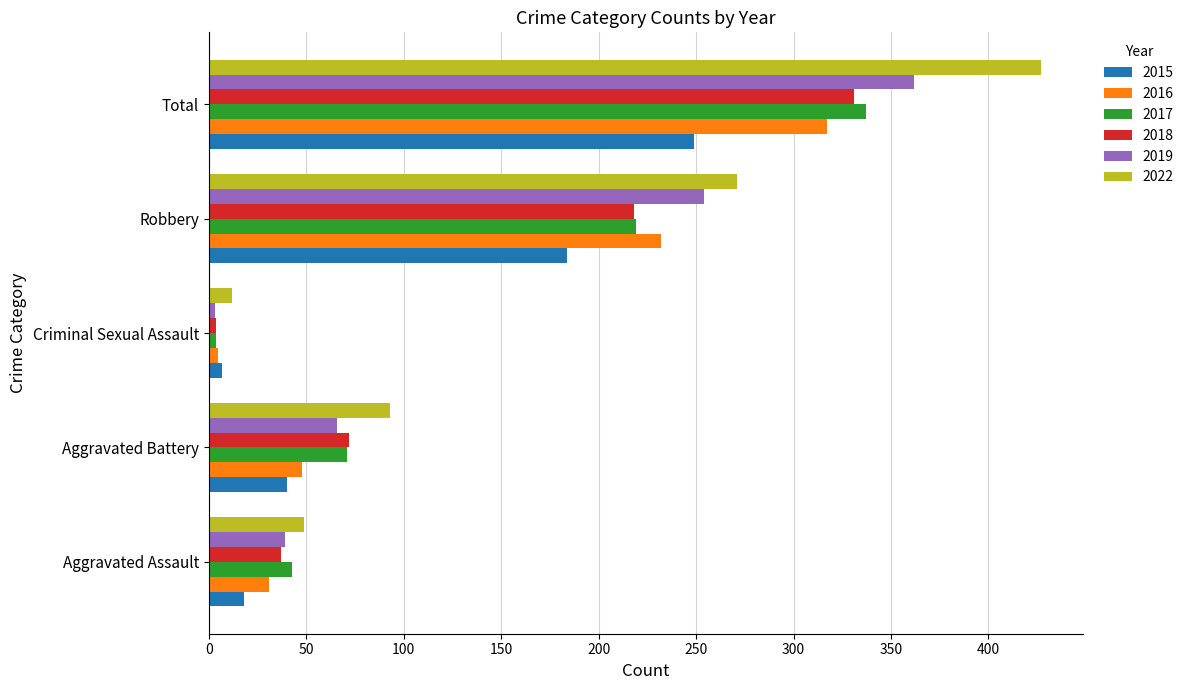

The 2022 series shows 93 at Aggravated Battery. True or false?

True